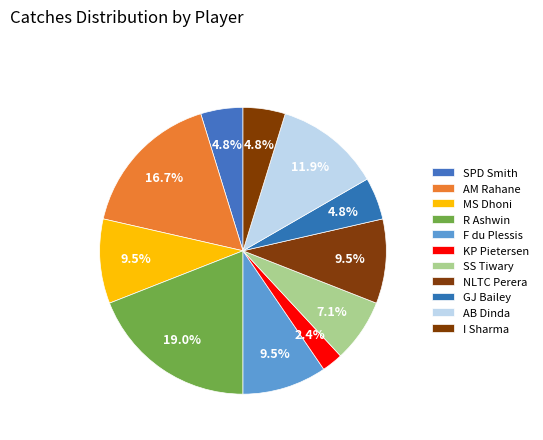

How many slices are in this pie chart?

11